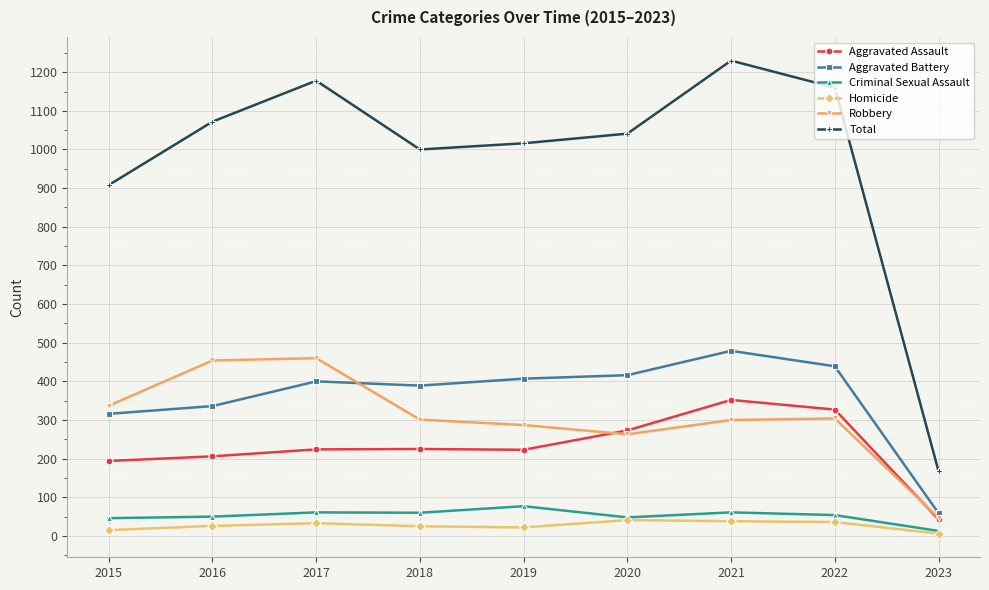

Which category has the highest value across all series?

2021